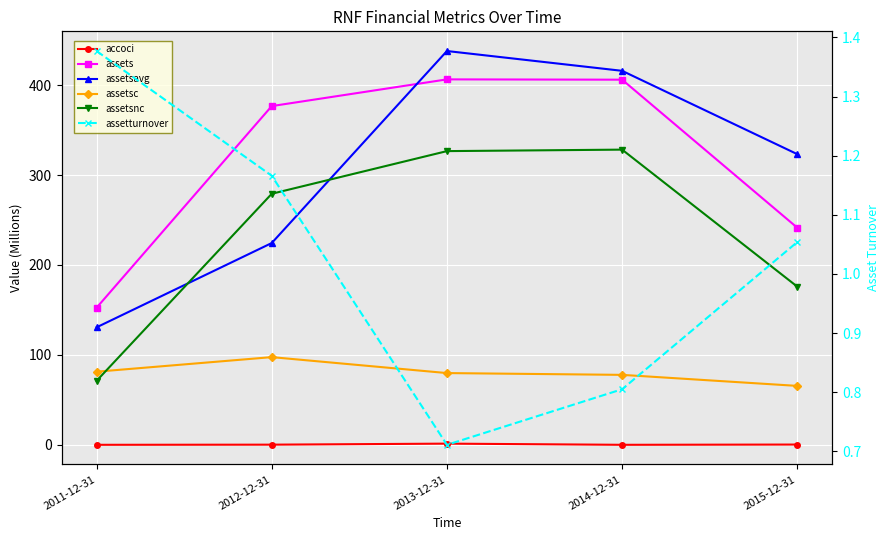

The assetsc series shows 79.8 at 2013-12-31. True or false?

True